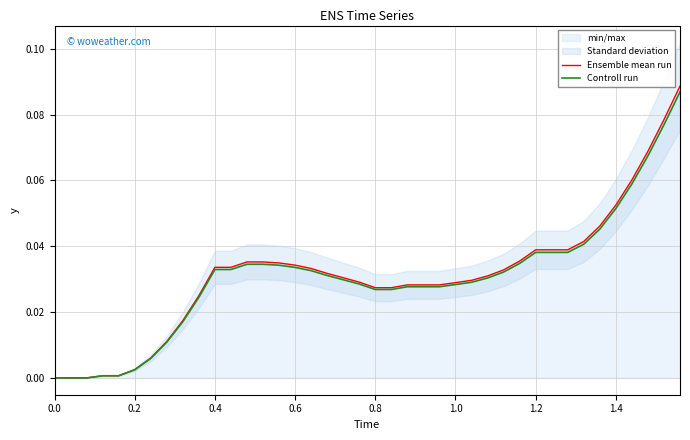

True or false: Controll run and Ensemble mean run intersect in this chart.

False